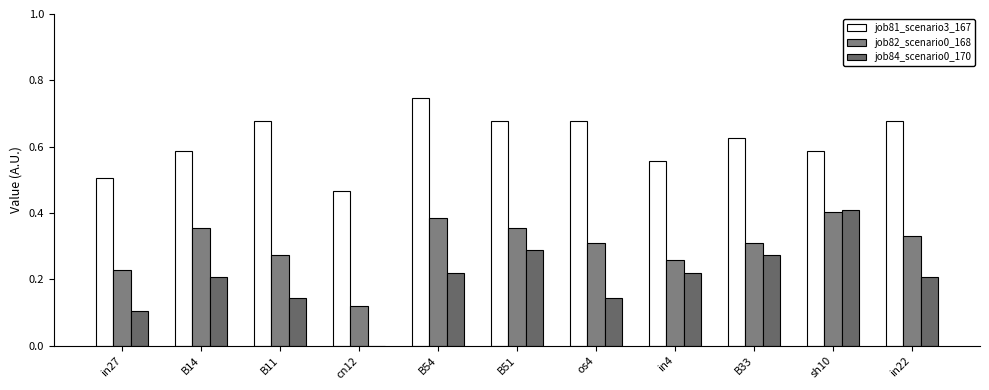

What is the maximum value shown in the chart?

0.7